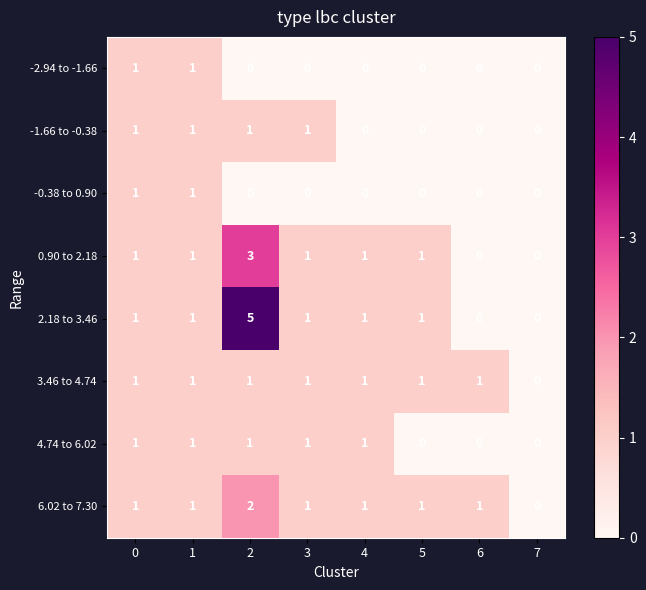

What is the difference between the highest and lowest values at 6?

1